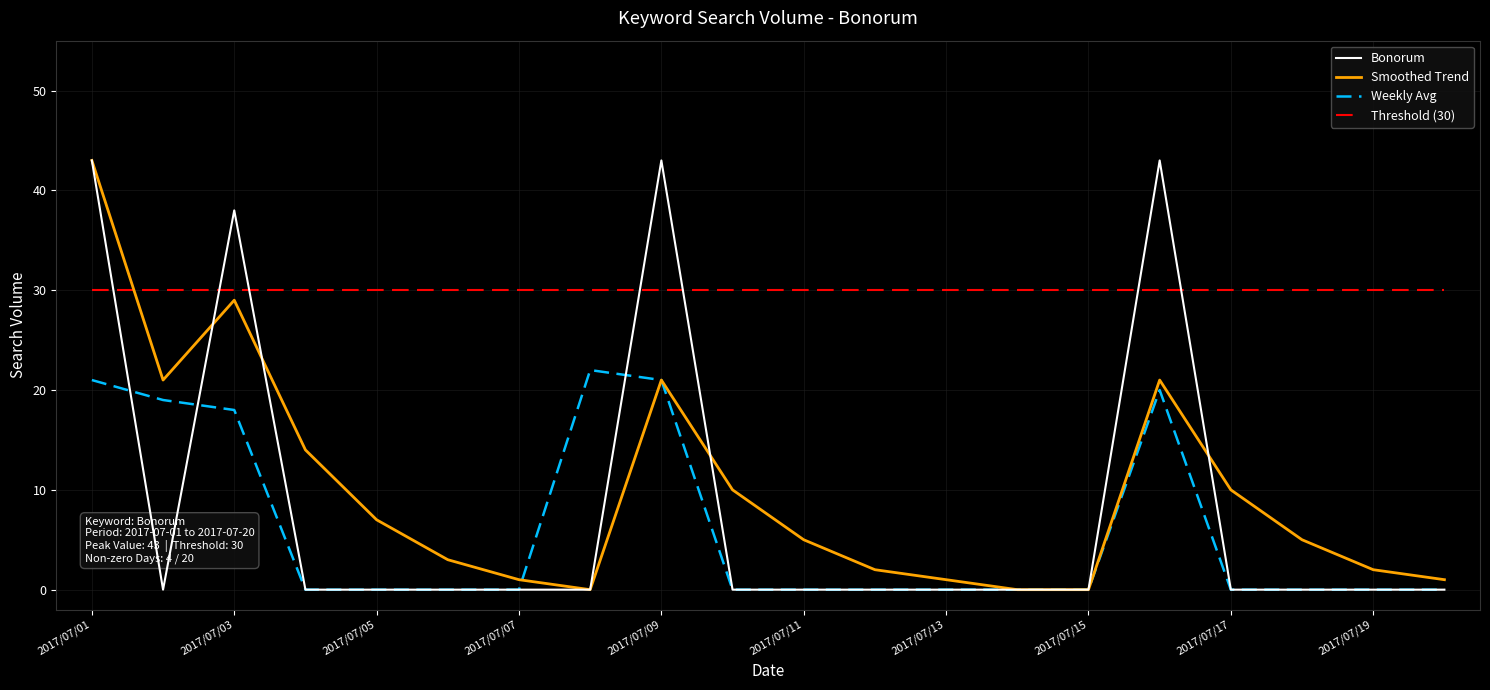

Reading right to left, list all the values displayed in this chart.

Bonorum: 0	0	0	0	43	0	0	0	0	0	0	43	0	0	0	0	0	38	0	43
Smoothed Trend: 1	2	5	10	21	0	0	1	2	5	10	21	0	1	3	7	14	29	21	43
Weekly Avg: 0	0	0	0	20	0	0	0	0	0	0	21	22	0	0	0	0	18	19	21
Threshold (30): 30	30	30	30	30	30	30	30	30	30	30	30	30	30	30	30	30	30	30	30